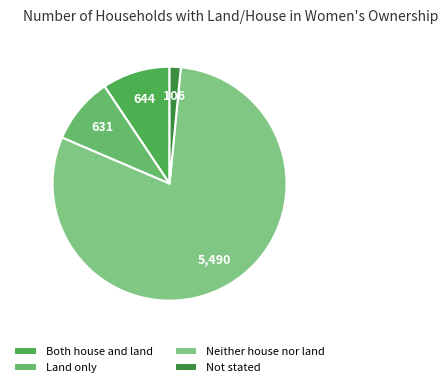

What portion of the pie excludes Not stated?

98.5%